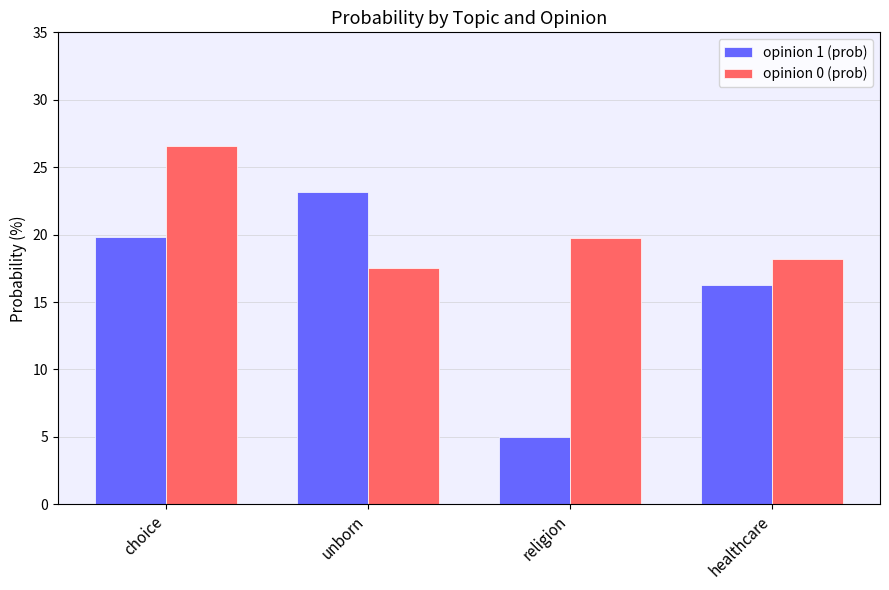

Reading left to right, extract all data points from this chart.

opinion 1 (prob): 19.8	23.1	5.0	16.3
opinion 0 (prob): 26.6	17.6	19.7	18.2